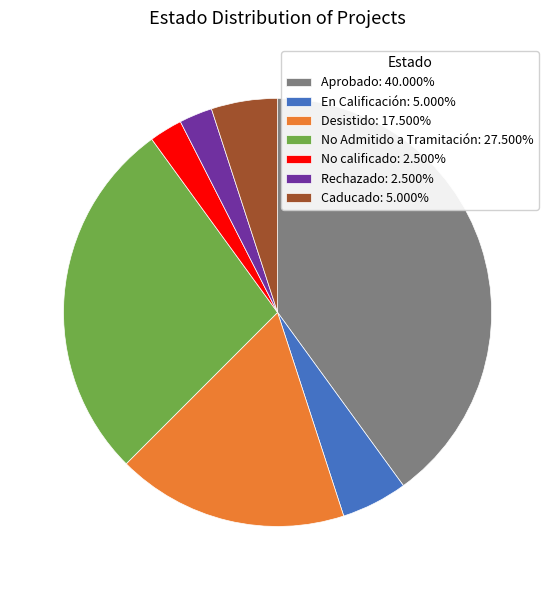

What is the ratio of the value at Rechazado: 2.500% to the value at En Calificación: 5.000%?

0.5